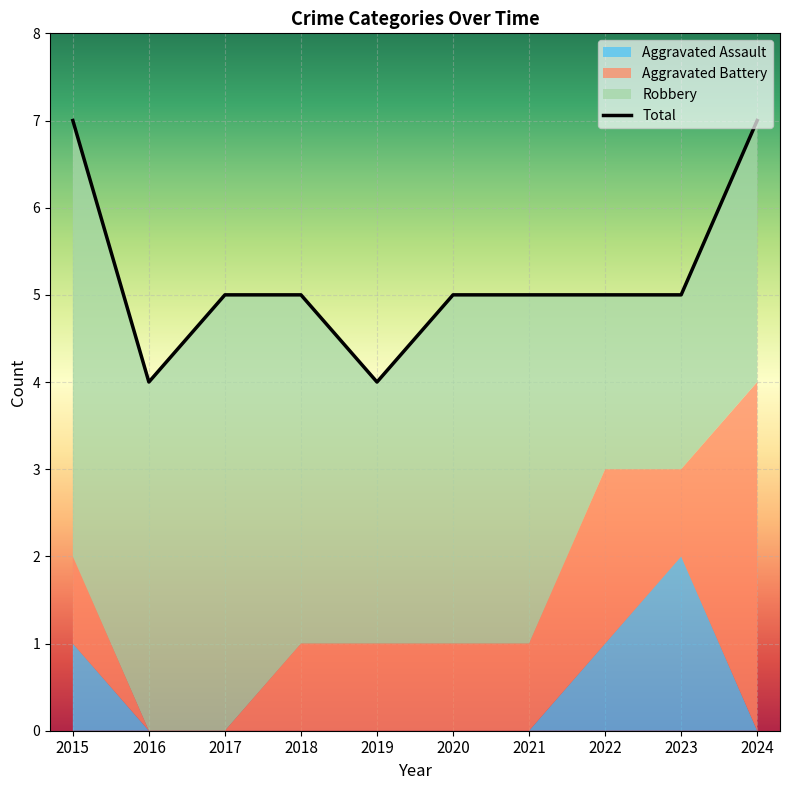

True or false: the data shows 8 at 2020.

False